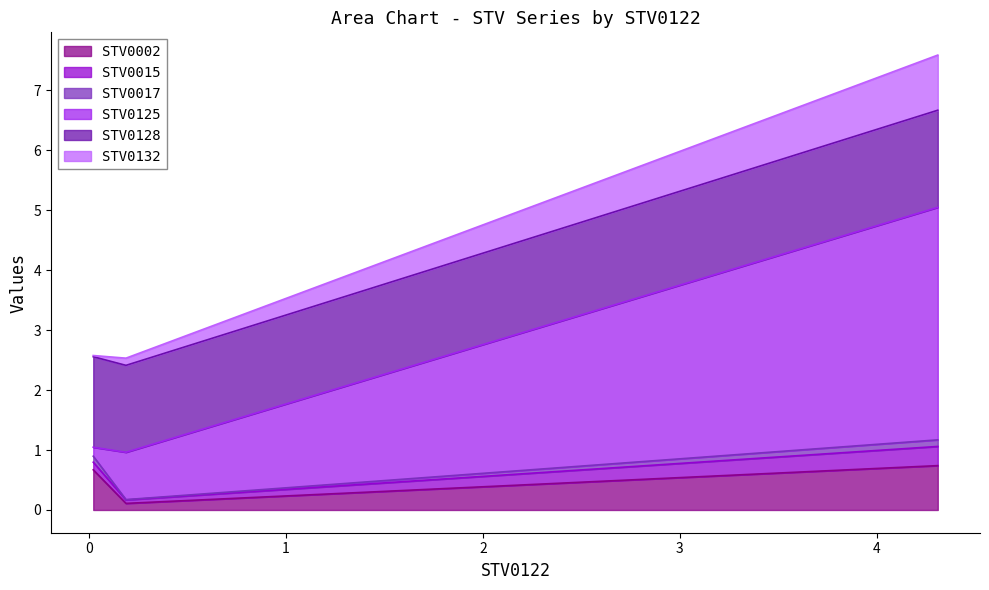

Which series has the widest spread of values?

STV0125